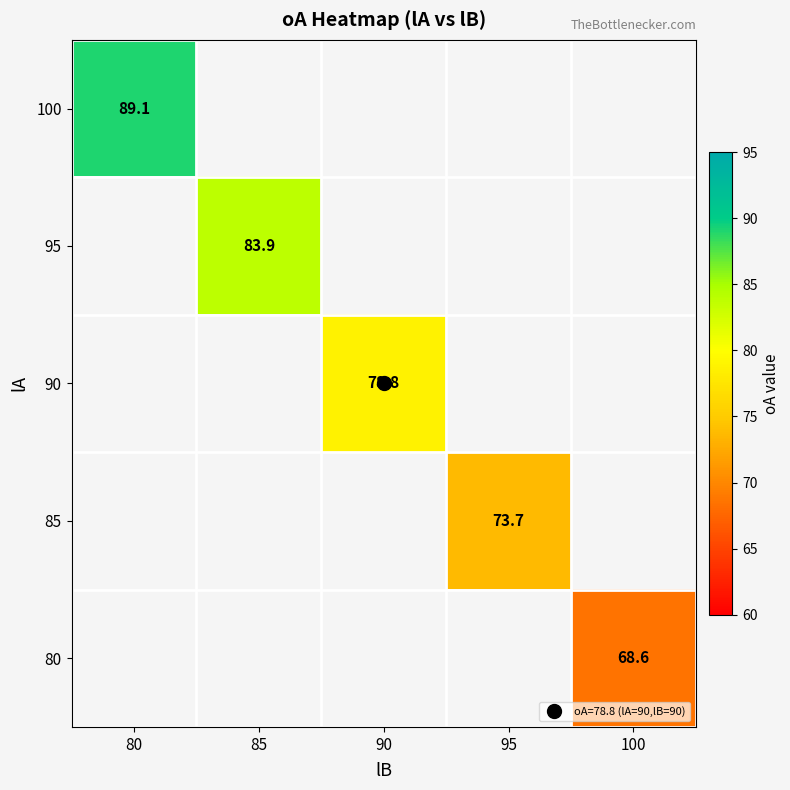

Rank the categories by 100 value from lowest to highest.

80, 85, 90, 95, 100